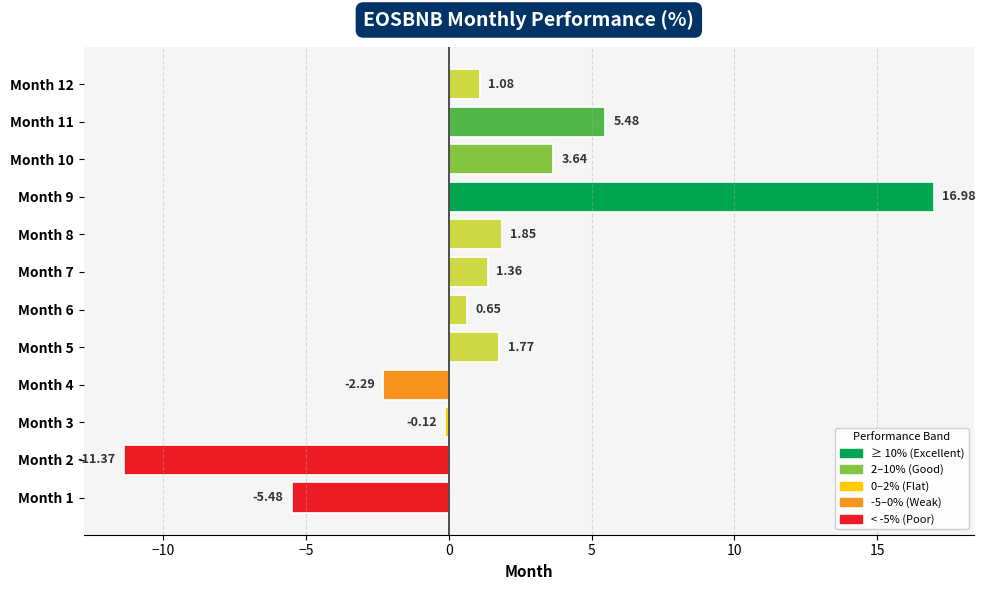

What is the difference between the maximum and second lowest values?

22.5